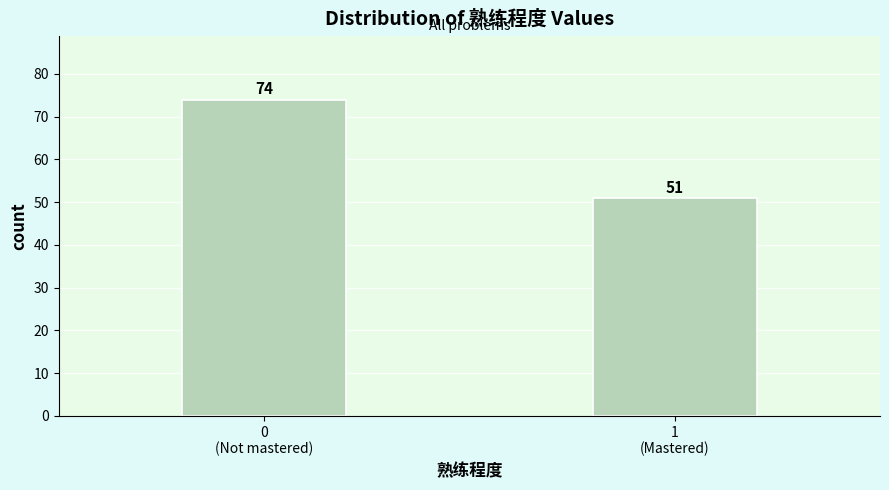

Reading right to left, list all the values displayed in this chart.

51	74